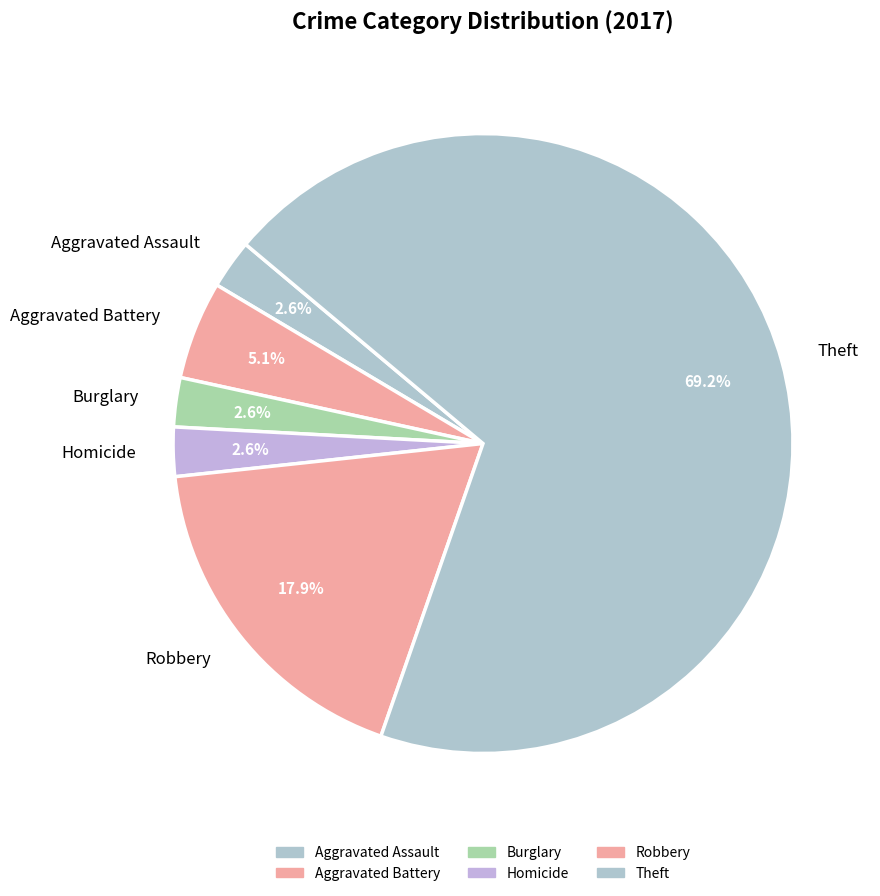

To the nearest percent, what is the combined percentage of Homicide and Aggravated Battery?

8%